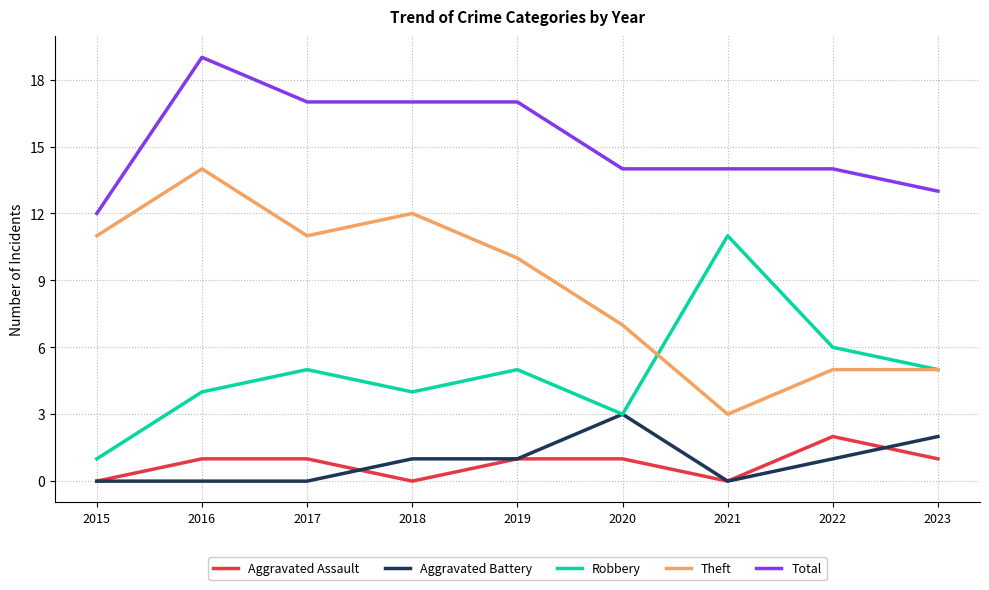

What is the difference between the Total values at 2019 and 2022?

3